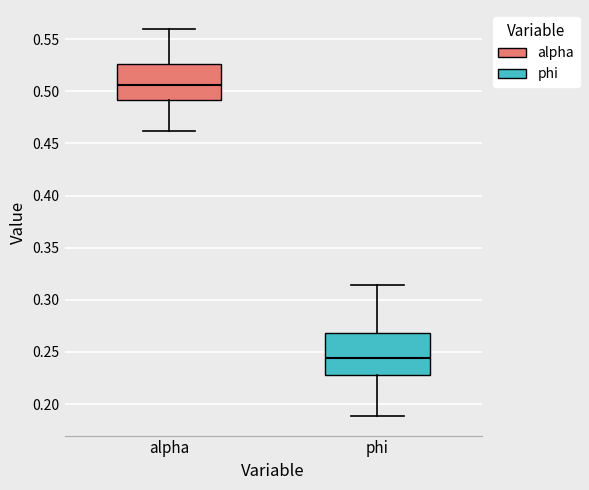

Which box has the highest median line?

alpha